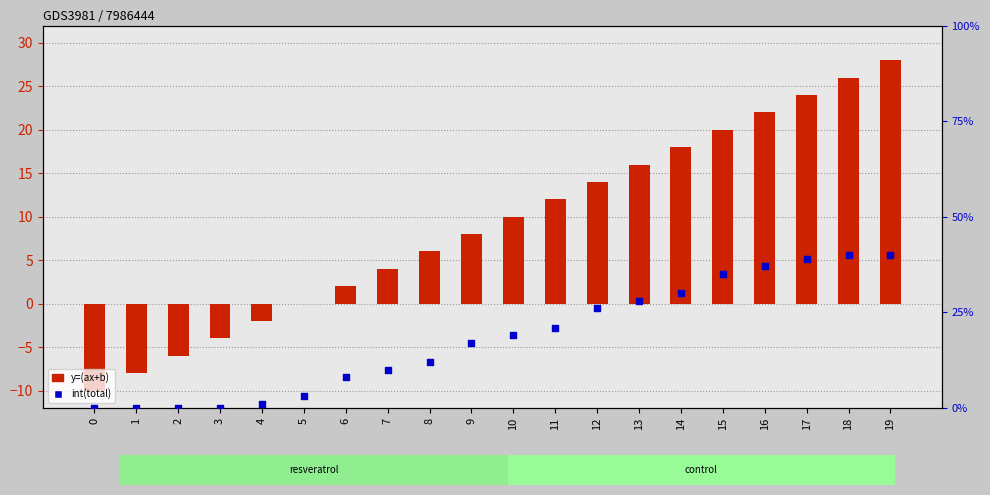

What are all the series names shown in the legend?

y=(ax+b), int(total)